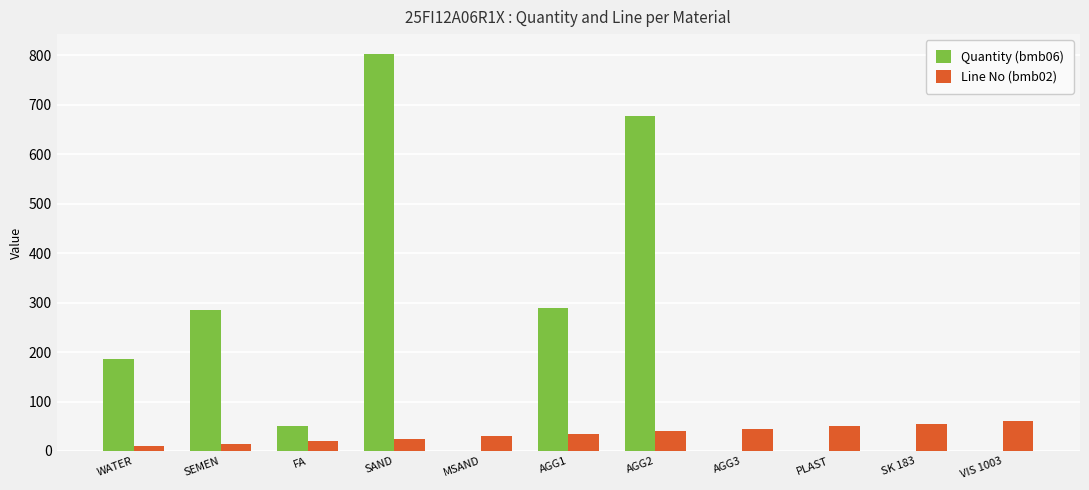

What is the sum of all Quantity (bmb06) values?

2290.8